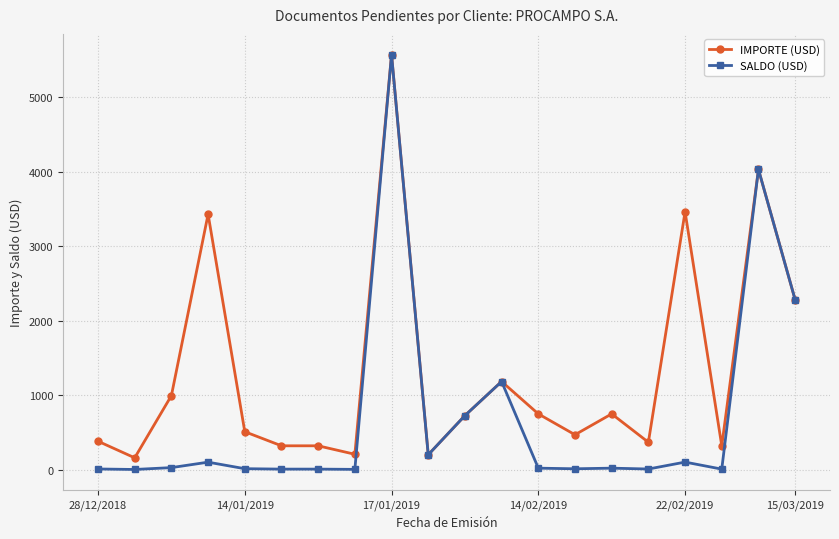

Which series has the largest range (max minus min)?

SALDO (USD)